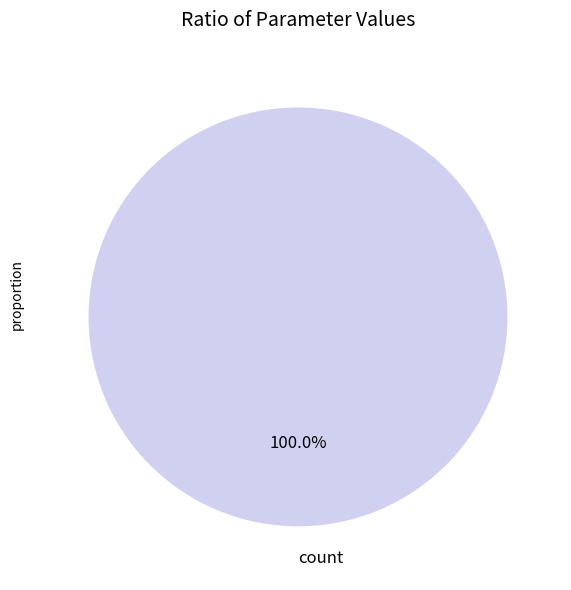

Is there any slice that represents more than half of the pie?

Yes